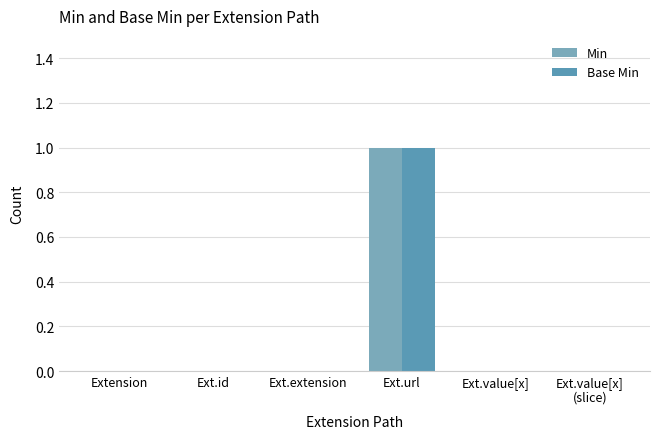

True or false: Base Min has a value of 0 at Ext.id.

True